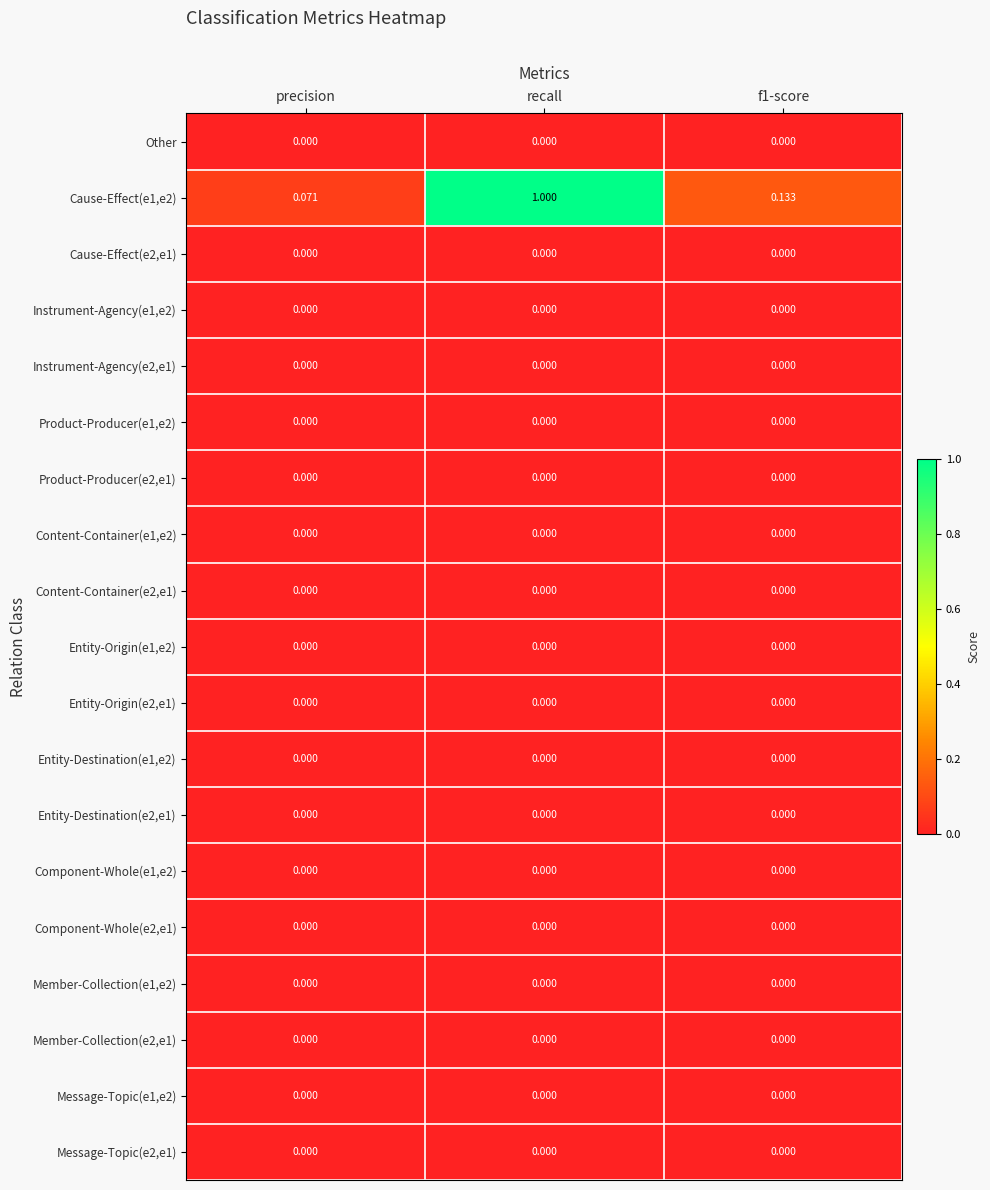

Where is Cause-Effect(e1,e2) nearest to the value 0?

precision